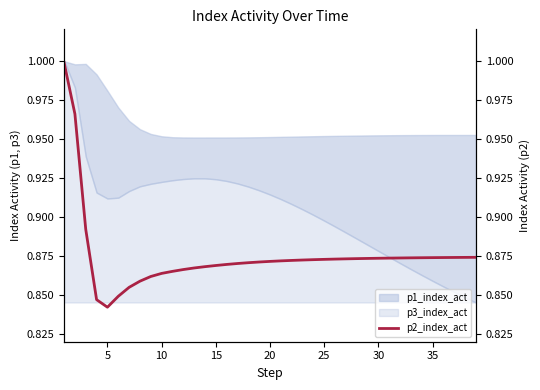

What is the maximum value shown in the chart?

1.0